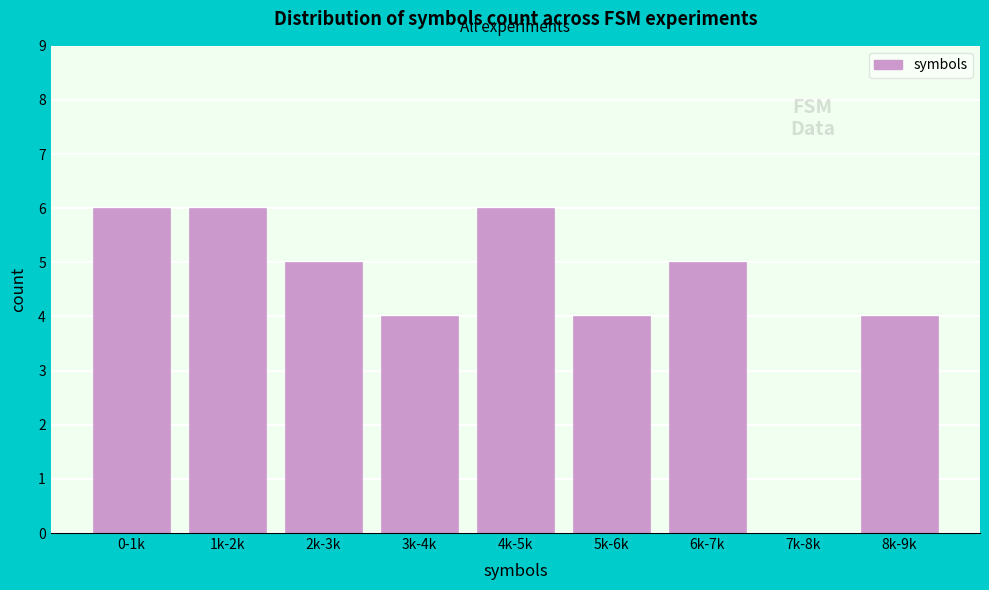

Reading left to right, list all the values displayed in this chart.

0-1k=6	1k-2k=6	2k-3k=5	3k-4k=4	4k-5k=6	5k-6k=4	6k-7k=5	7k-8k=0	8k-9k=4